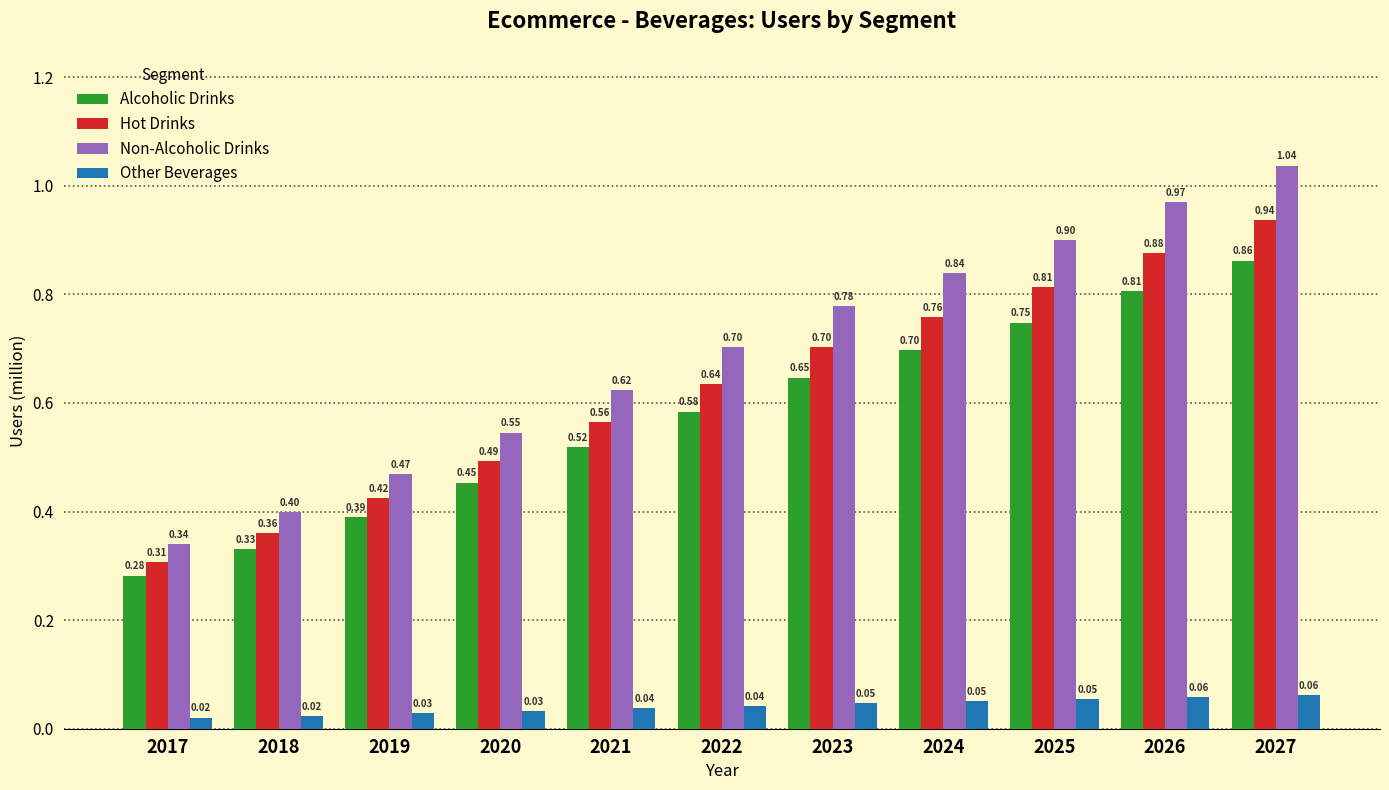

Between 2017 and 2021, which series saw the biggest shift?

Non-Alcoholic Drinks